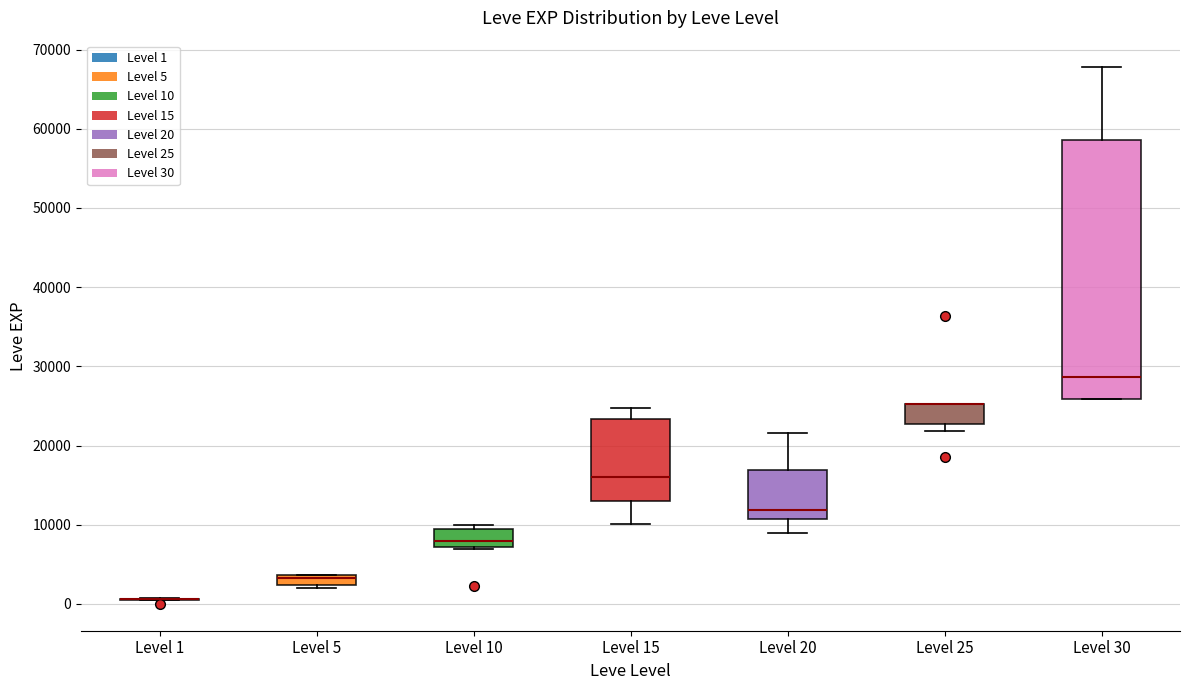

Which box is the tallest, from its lower edge to its upper edge?

Level 30